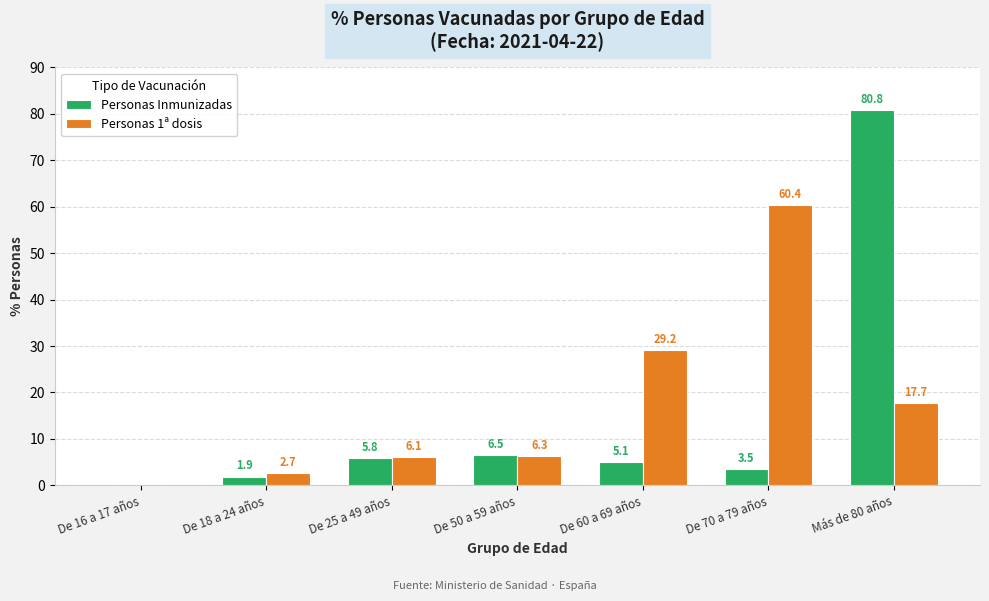

Reading left to right, extract all data points from this chart.

Personas Inmunizadas: 0.0	1.9	5.8	6.5	5.1	3.5	80.8
Personas 1ª dosis: 0.0	2.7	6.1	6.3	29.2	60.4	17.7